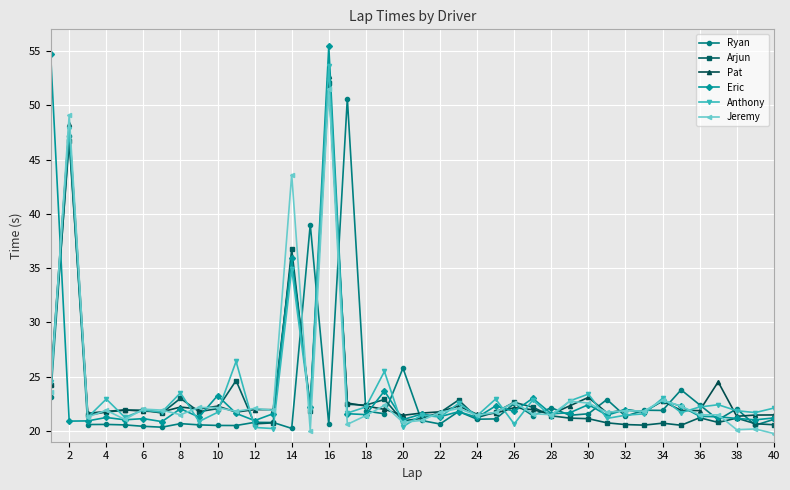

What is the sum of all Arjun values?

936.2